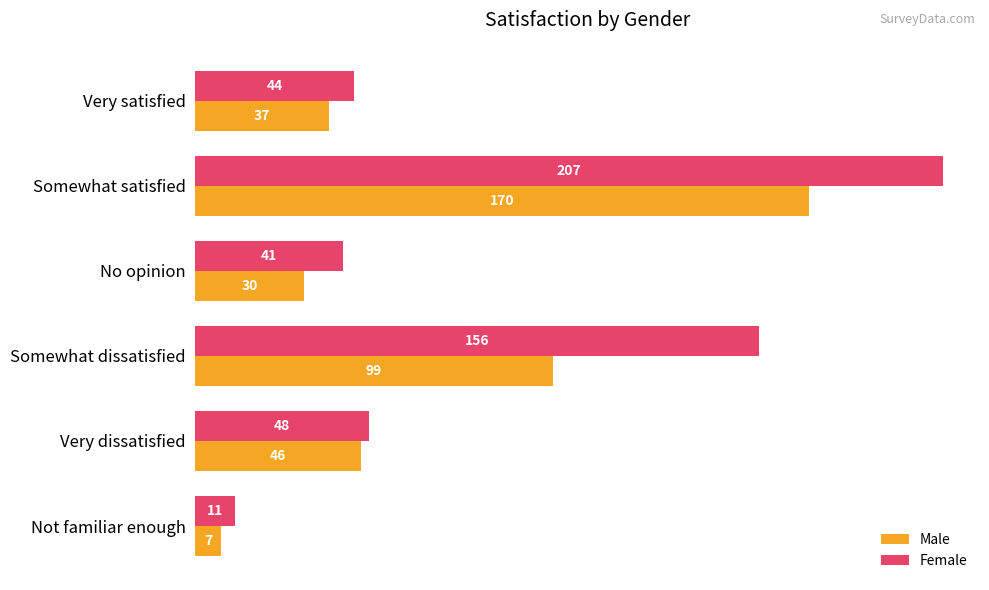

The value of Female at Somewhat dissatisfied is 64. True or false?

False